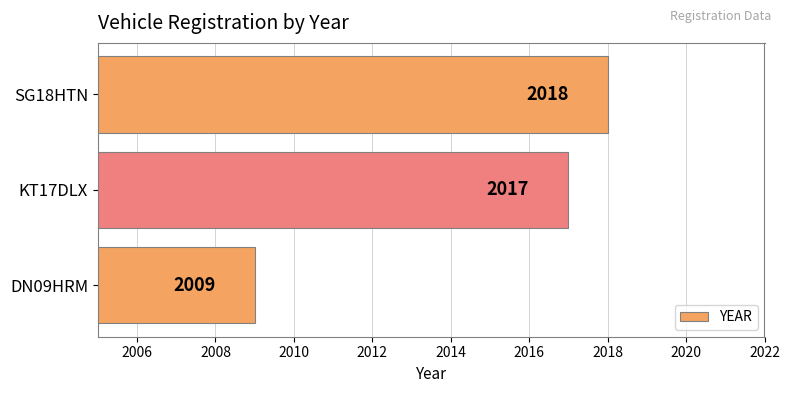

Rank the categories by value from lowest to highest.

DN09HRM, KT17DLX, SG18HTN